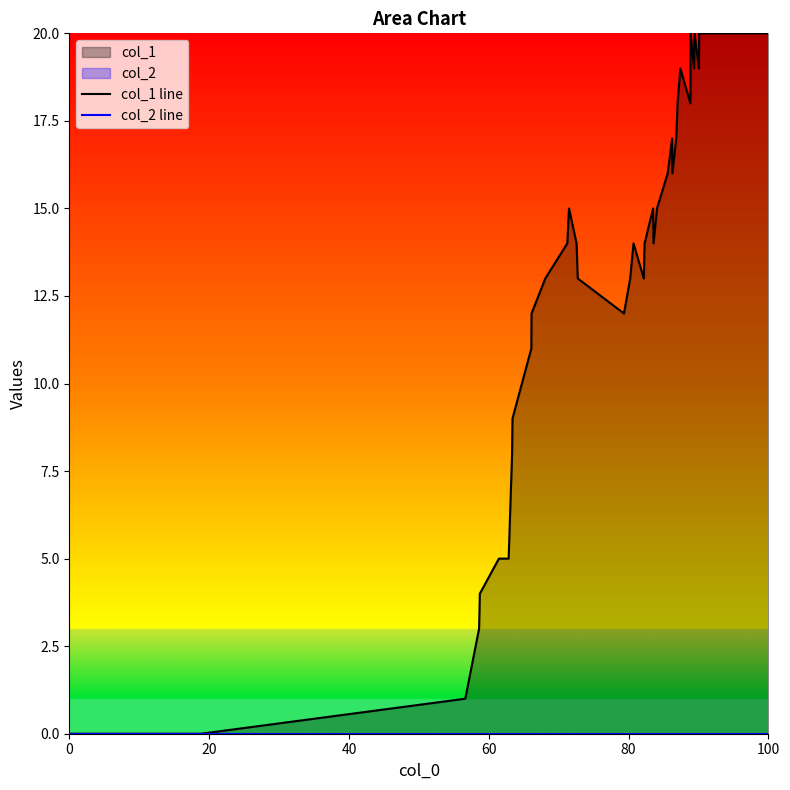

At how many categories does at least one series exceed 8?

29